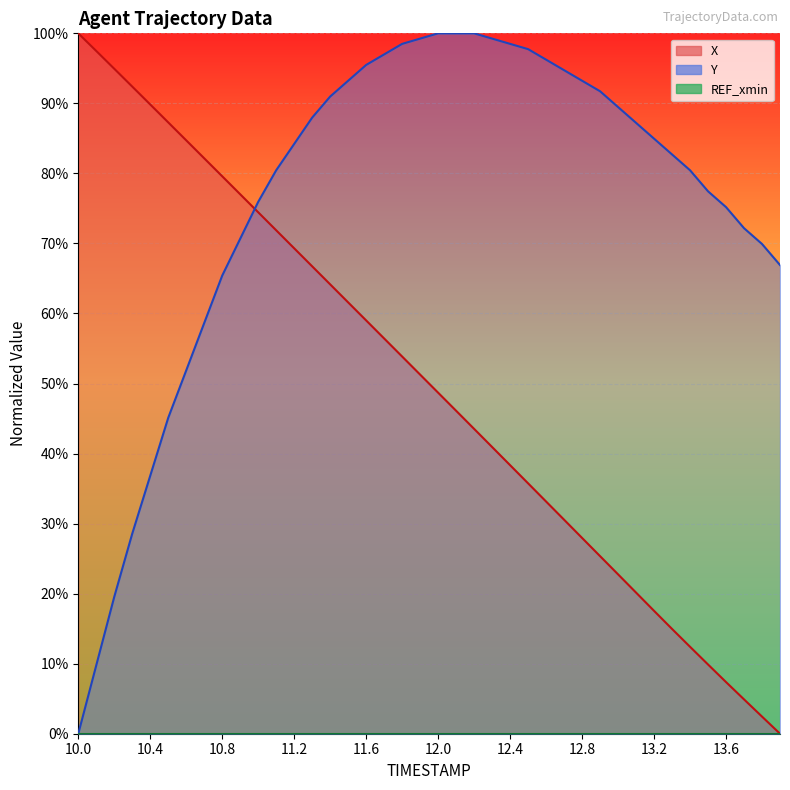

What is the average value of the Y series?

0.8